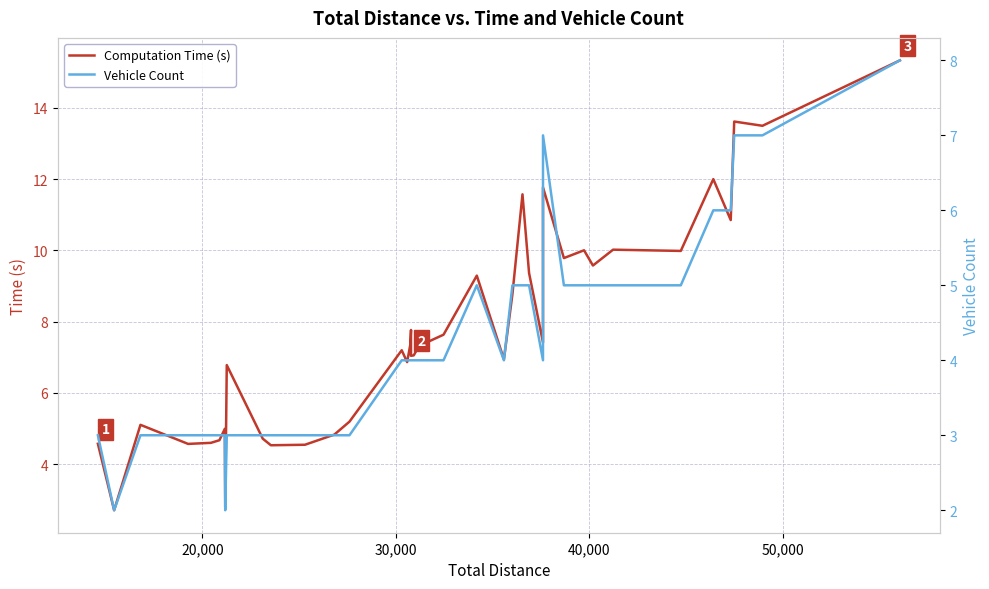

True or false: Computation Time (s) has a value of 0.9 at 10,000.

False